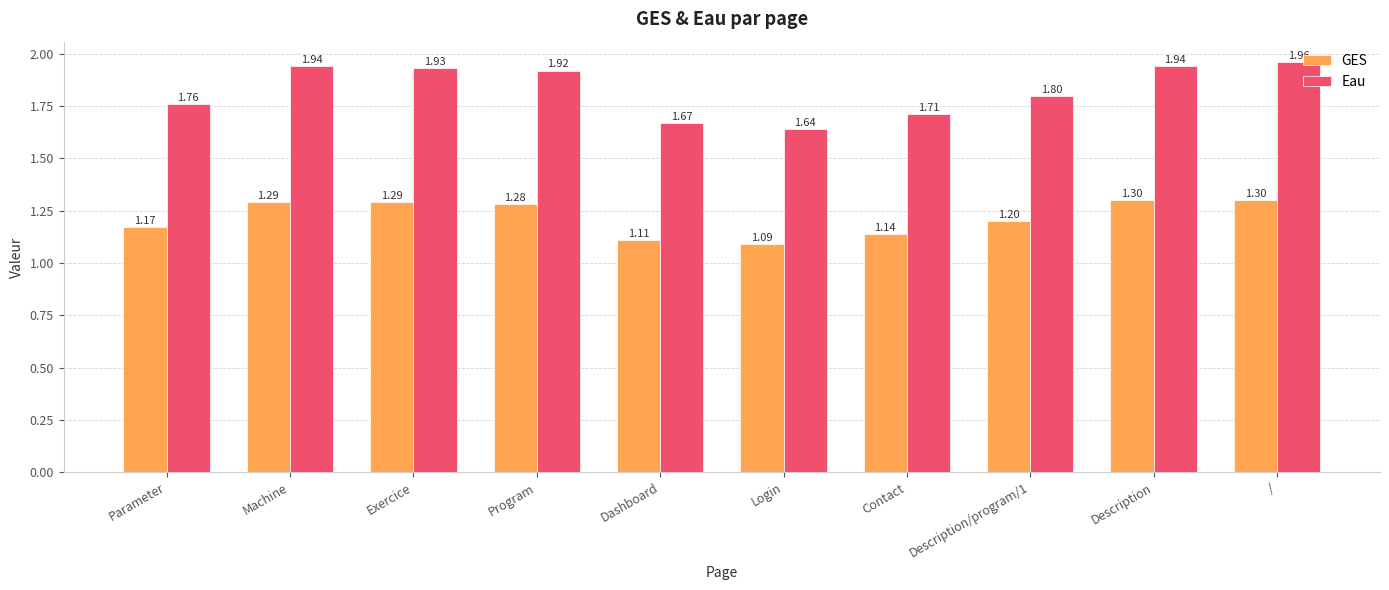

List the series in order of their overall mean, lowest first.

GES, Eau